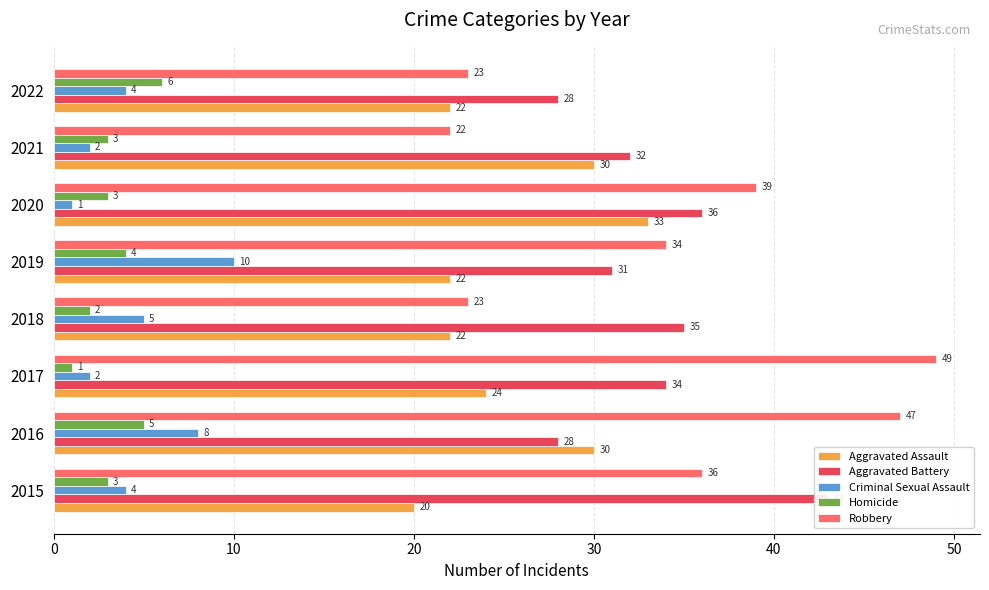

How many data points does each series have?

8